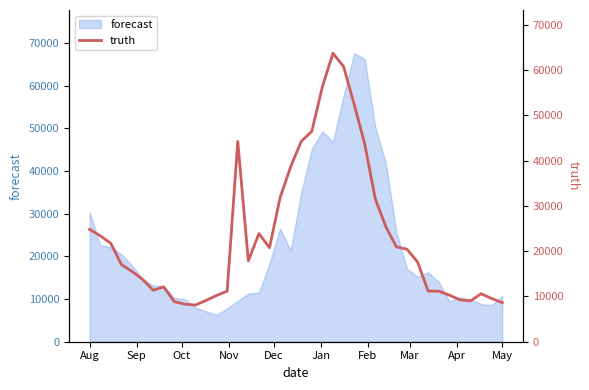

How many interior local peaks (higher than both neighbors) does the data have?

5